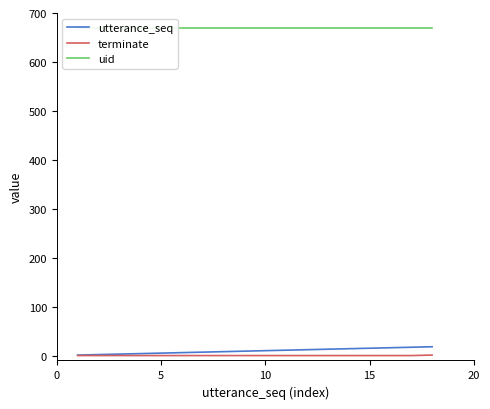

What are all the series names shown in the legend?

utterance_seq, terminate, uid